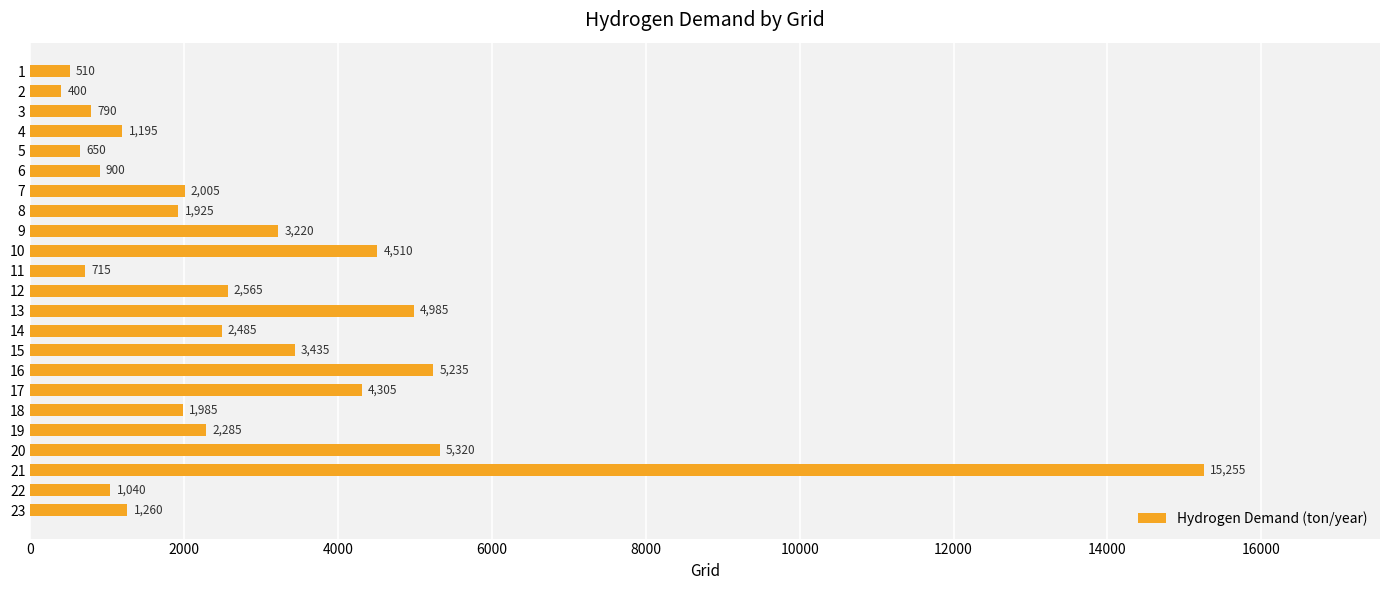

Are the bars horizontal?

Yes